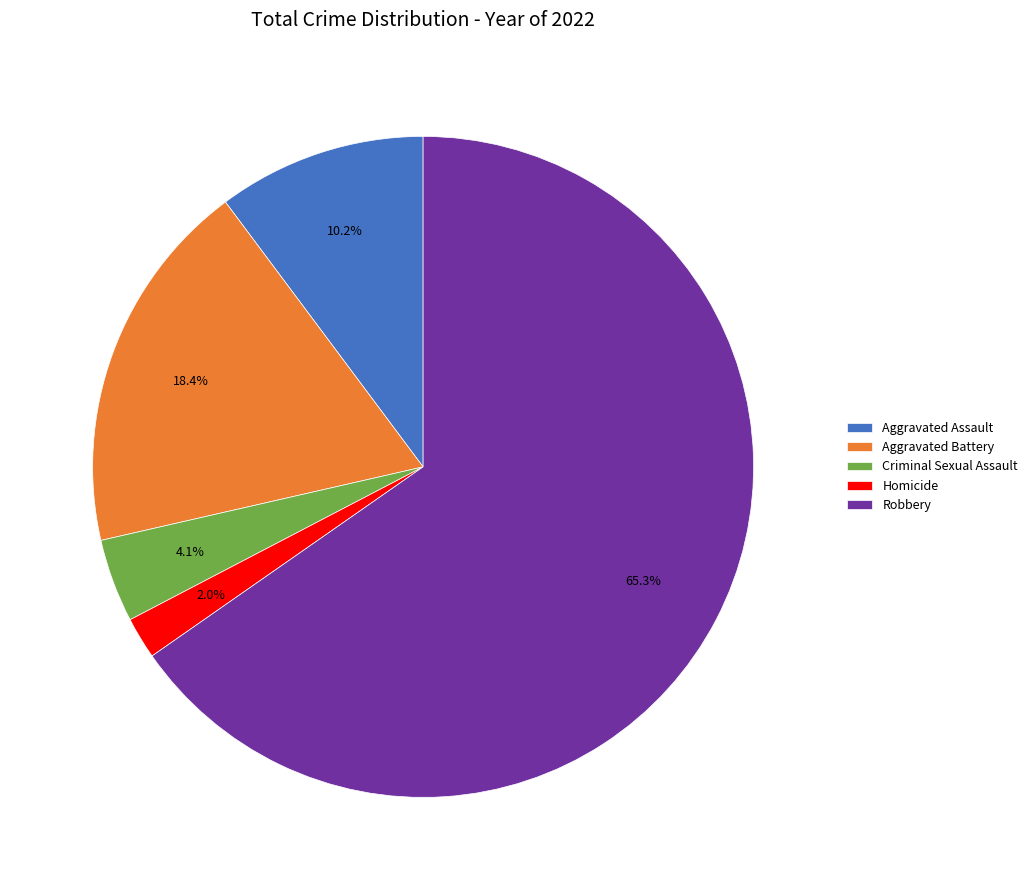

Approximately how many times larger is the value at Homicide compared to Aggravated Battery?

0.1